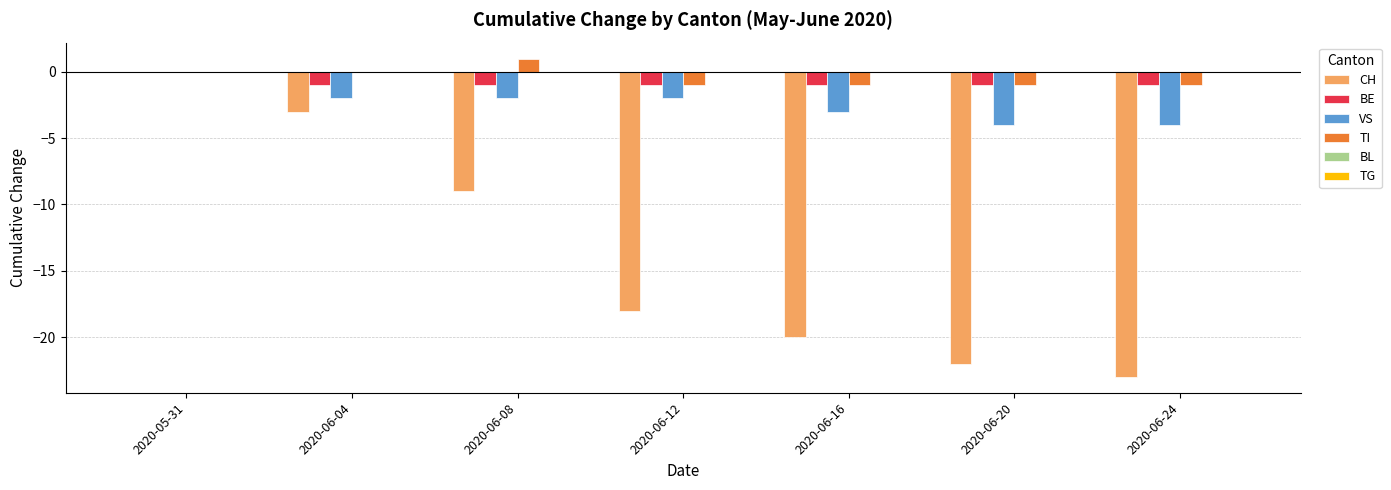

At which category is the sum across all series the highest?

2020-05-31